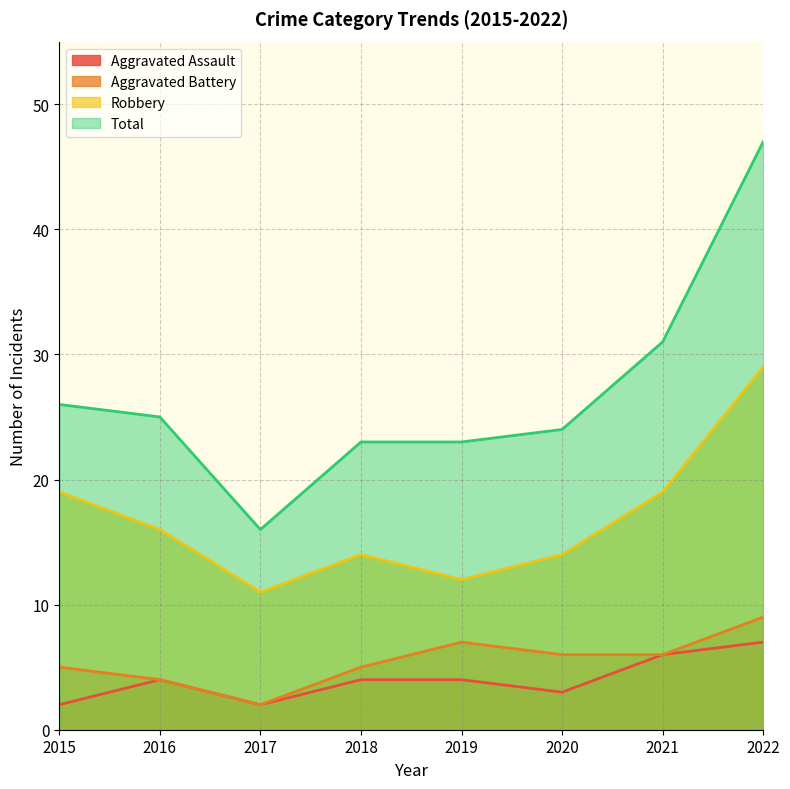

At which category is the sum across all series the highest?

2022